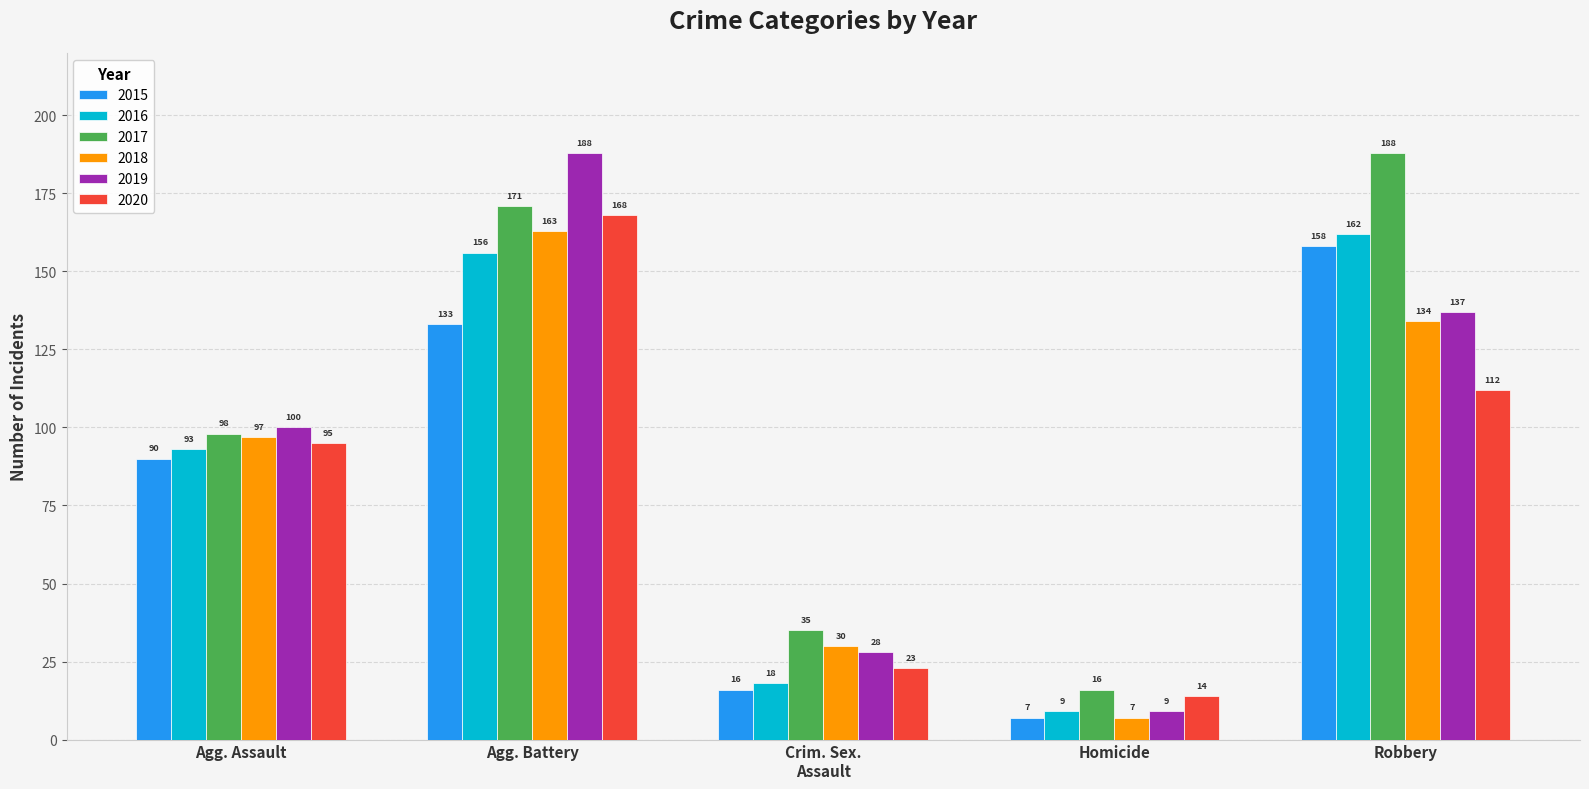

What is the label of the 1st bar from the right?

Robbery